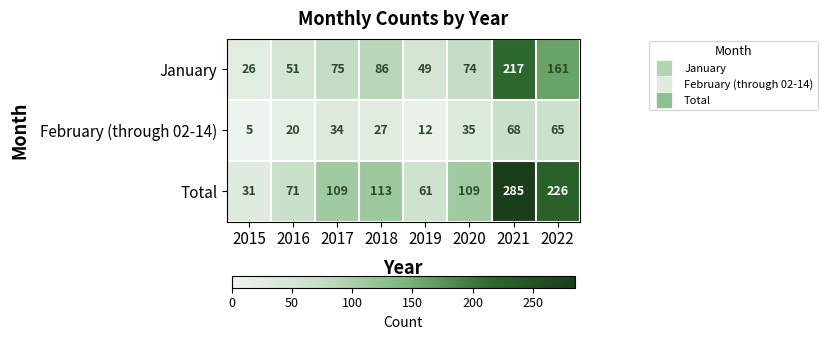

How many values in the Total series are below 109?

3